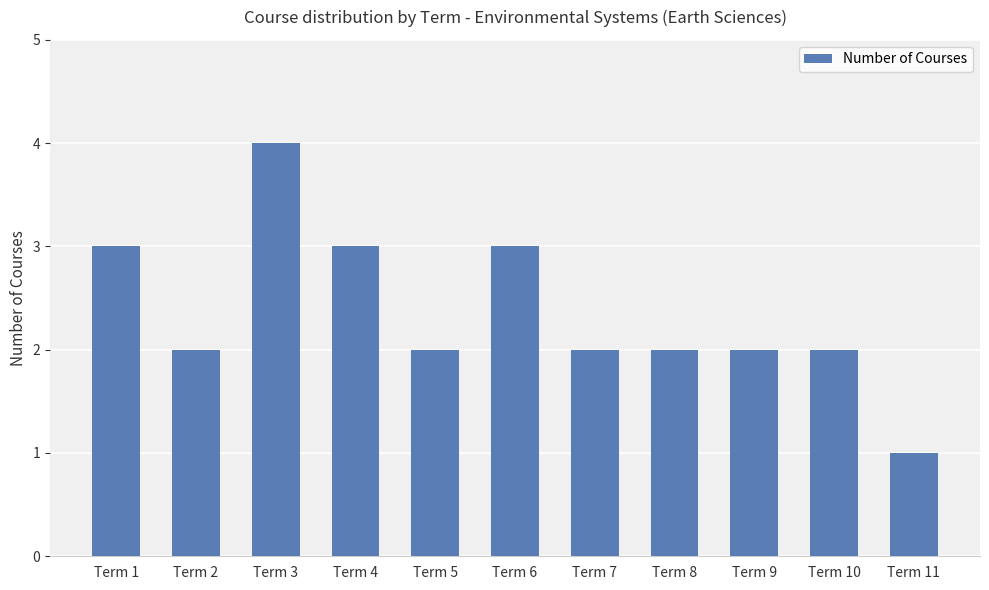

True or false: the data shows 2 at Term 10.

True